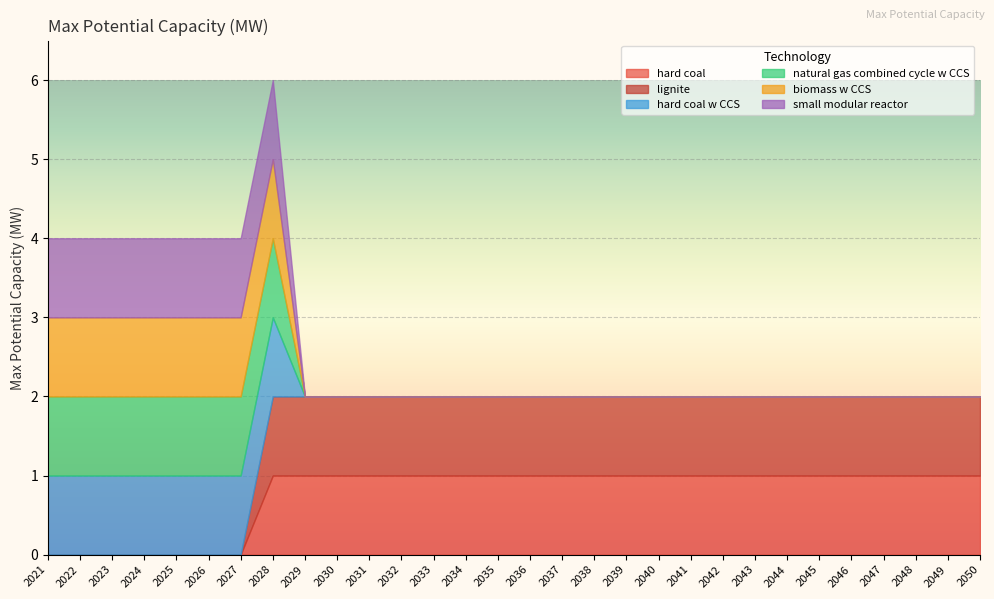

The biomass w CCS series shows 1 at 2022. True or false?

True